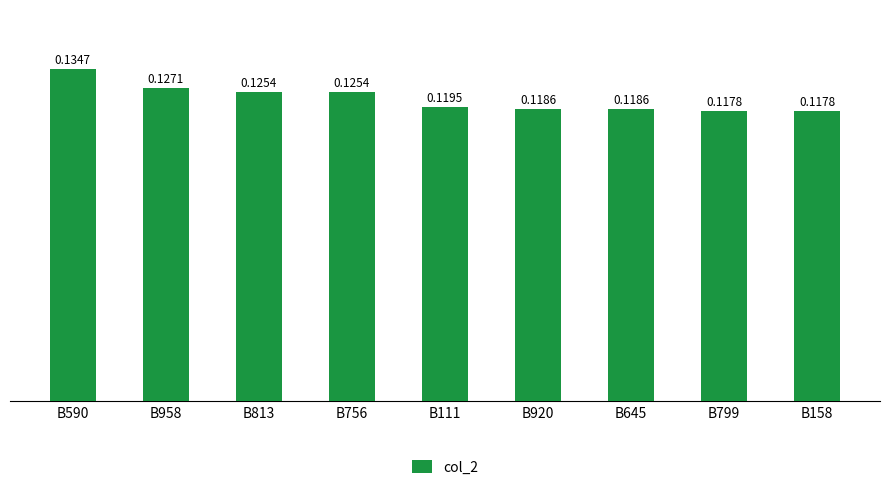

What is the sum of all values?

1.1